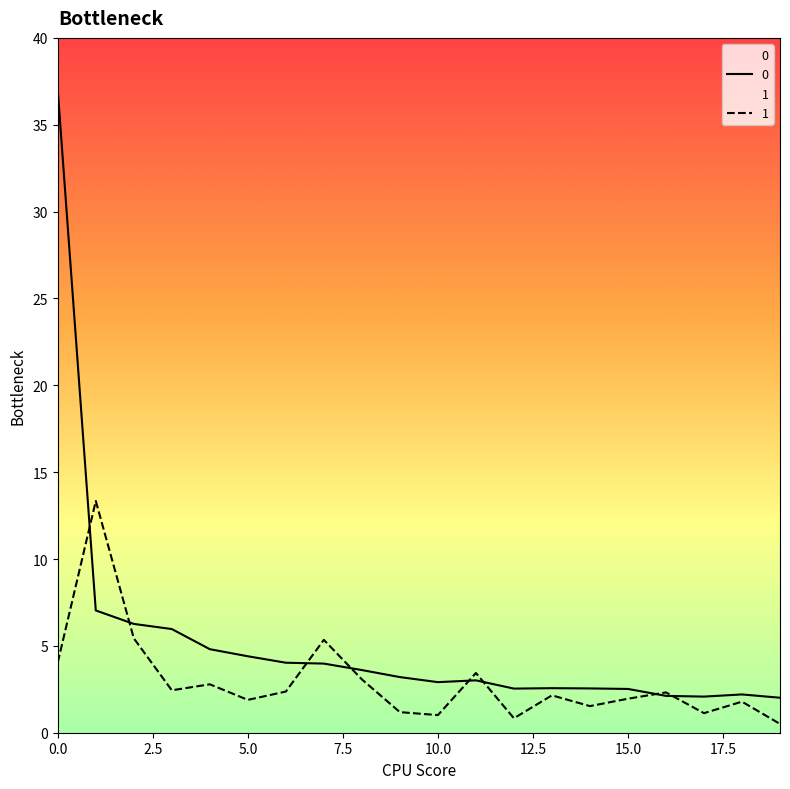

How many data points in 1 are less than 2?

9